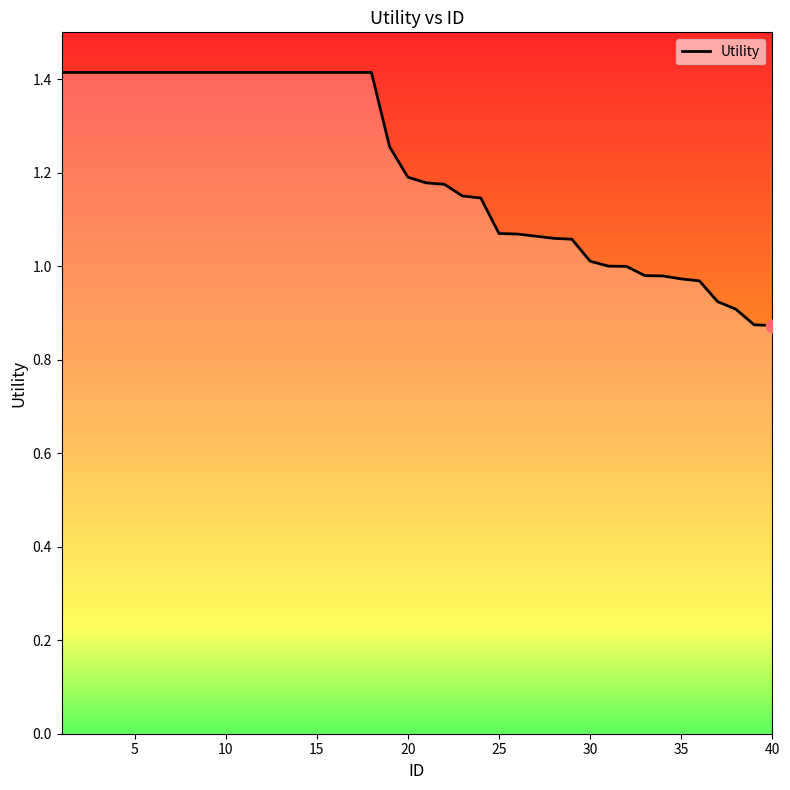

What is the difference between the maximum and minimum values?

0.5